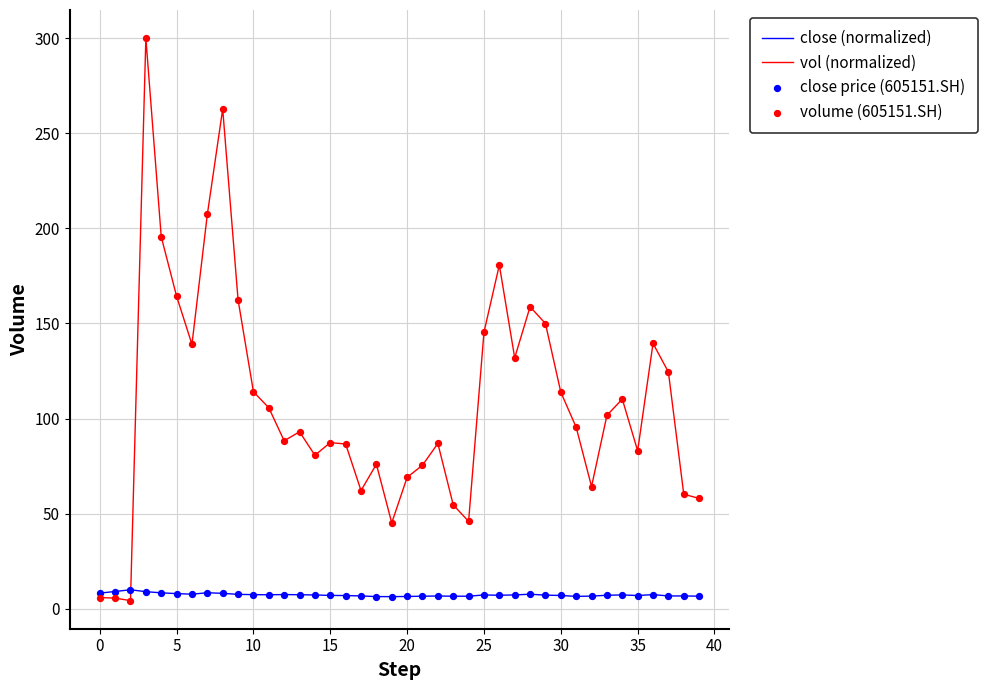

Which series has the largest total across all categories?

vol (normalized)